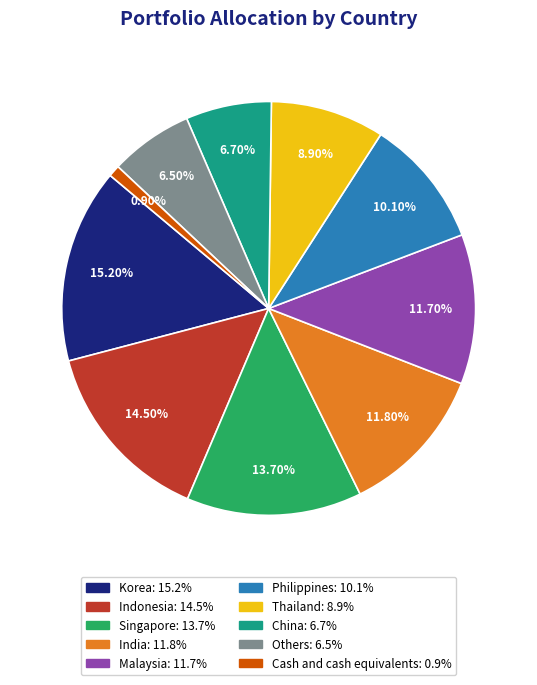

What is the largest slice in the pie chart?

Korea